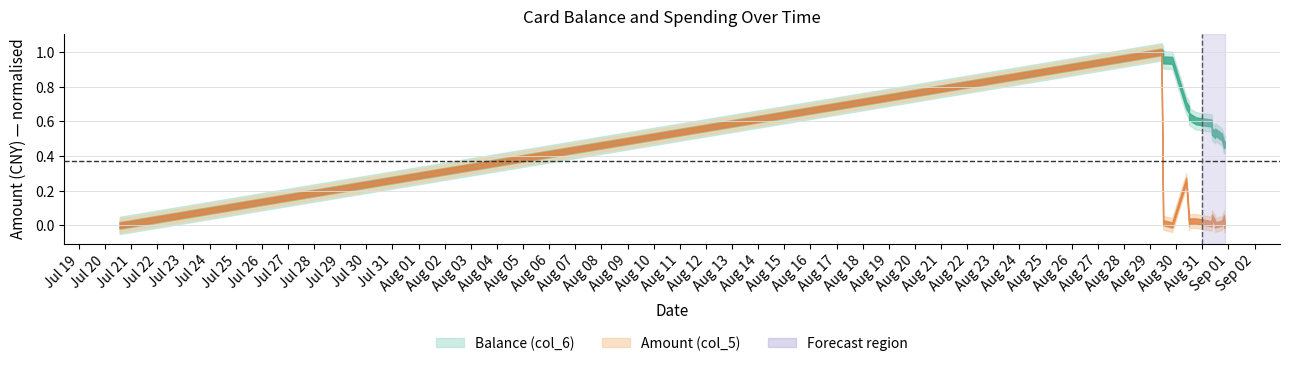

True or false: the data has more than 2 interior local peaks.

False